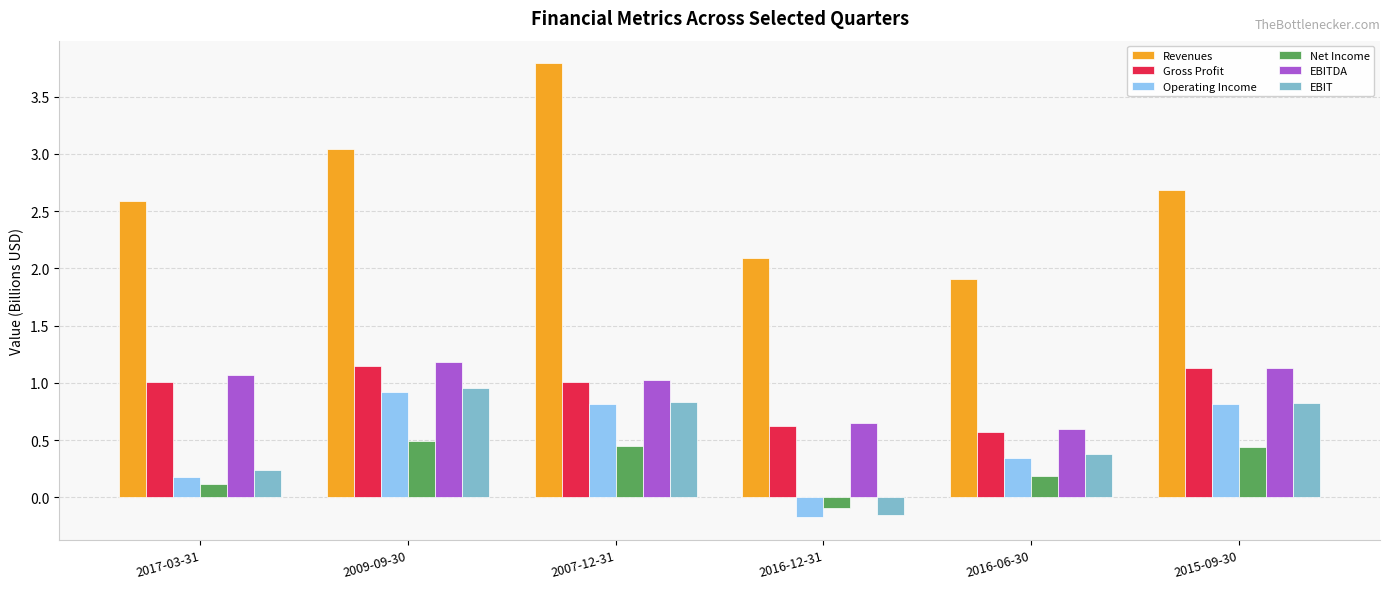

What is the greatest value displayed?

3.8